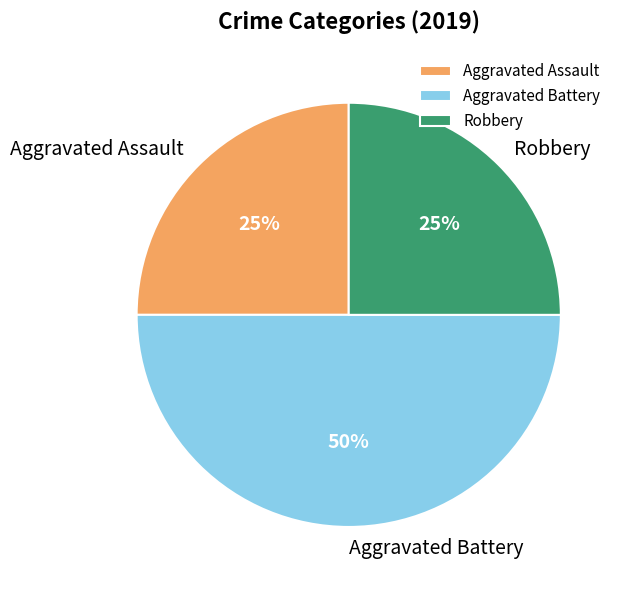

Does Robbery account for over 50% of the chart?

No